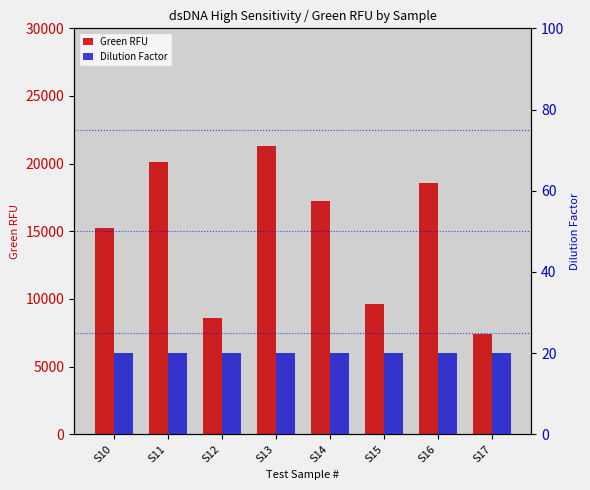

What is the difference between the maximum and minimum values in the Green RFU series?

13931.4